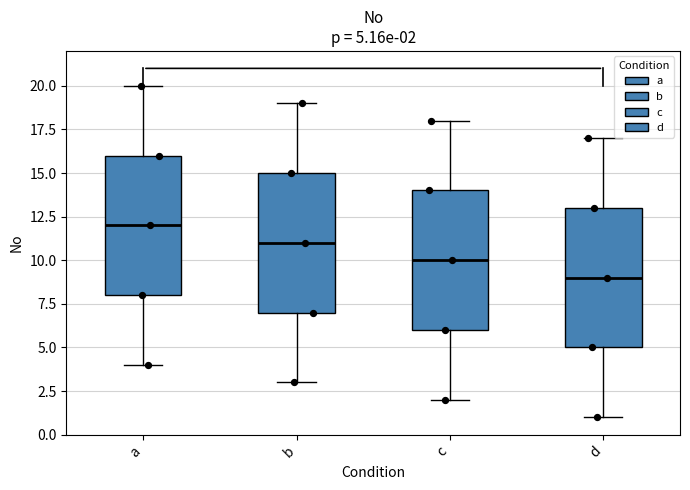

Which box has the lowest median line?

d